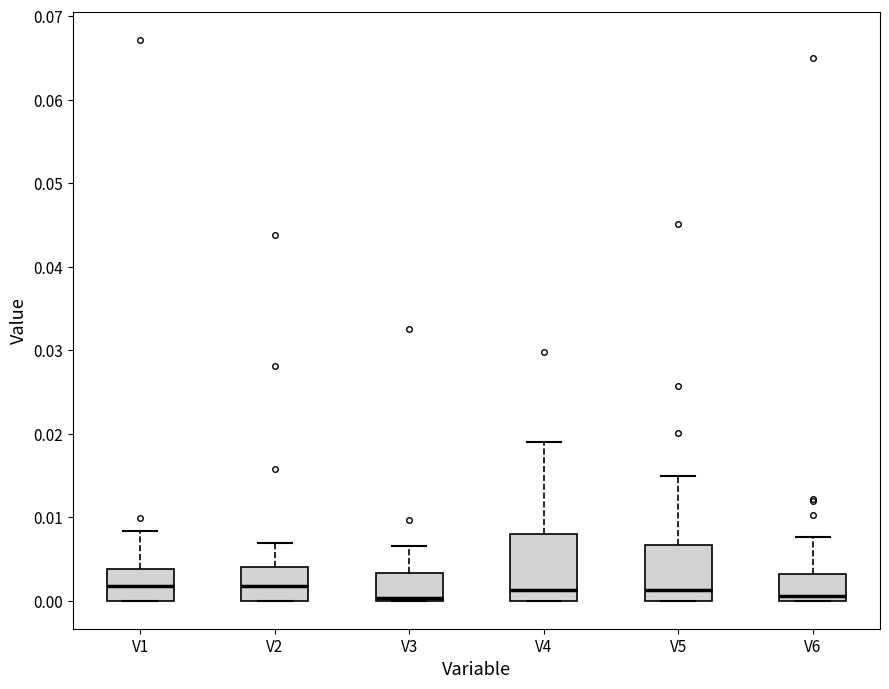

Reading left to right, read every box against the y-axis: the position of its median line, the range the box covers, and the ends of its whiskers. The values are not printed on the chart, so give them approximately, as read against the axis.

V1: median 0.002, box 0.000 to 0.004, whiskers 0.000 to 0.008
V2: median 0.002, box 0.000 to 0.004, whiskers 0.000 to 0.007
V3: median 0.000 (drawn on the box's lower edge), box 0.000 to 0.003, whiskers 0.000 to 0.007
V4: median 0.001, box 0.000 to 0.008, whiskers 0.000 to 0.019
V5: median 0.001, box 0.000 to 0.007, whiskers 0.000 to 0.015
V6: median 0.001, box 0.000 to 0.003, whiskers 0.000 to 0.008